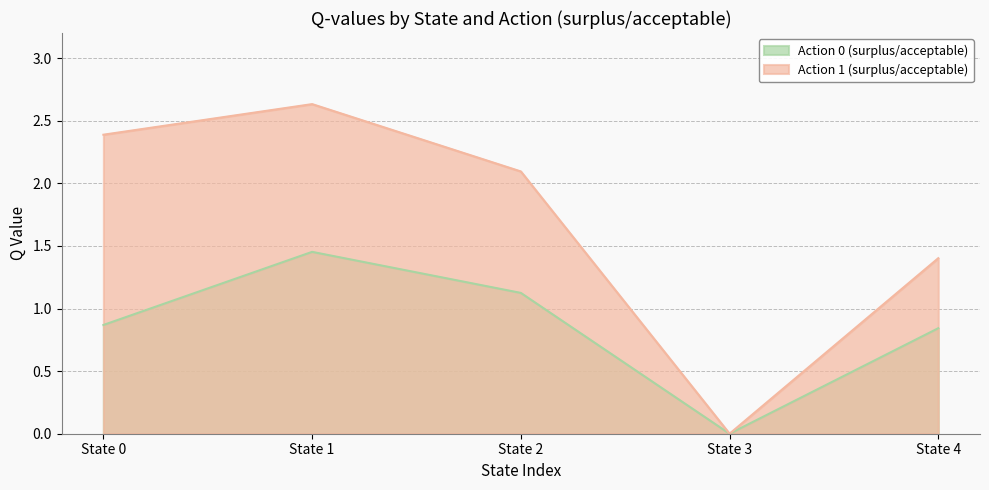

What is the maximum value for Action 1 (surplus/acceptable)?

2.6